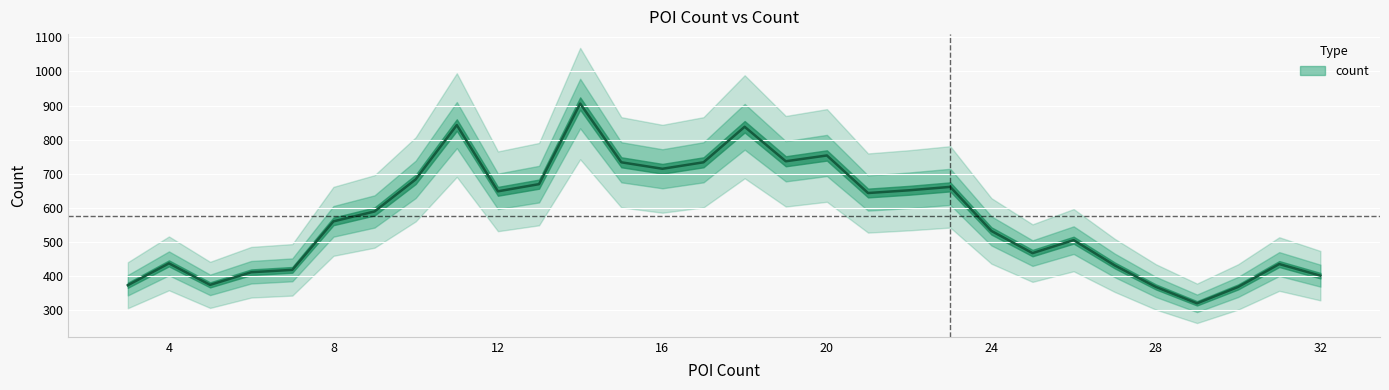

List the labels in order of value, smallest first.

29, 30, 28, 3, 5, 32, 6, 7, 27, 31, 4, 25, 26, 24, 8, 9, 21, 12, 22, 23, 13, 10, 16, 15, 17, 19, 20, 18, 11, 14